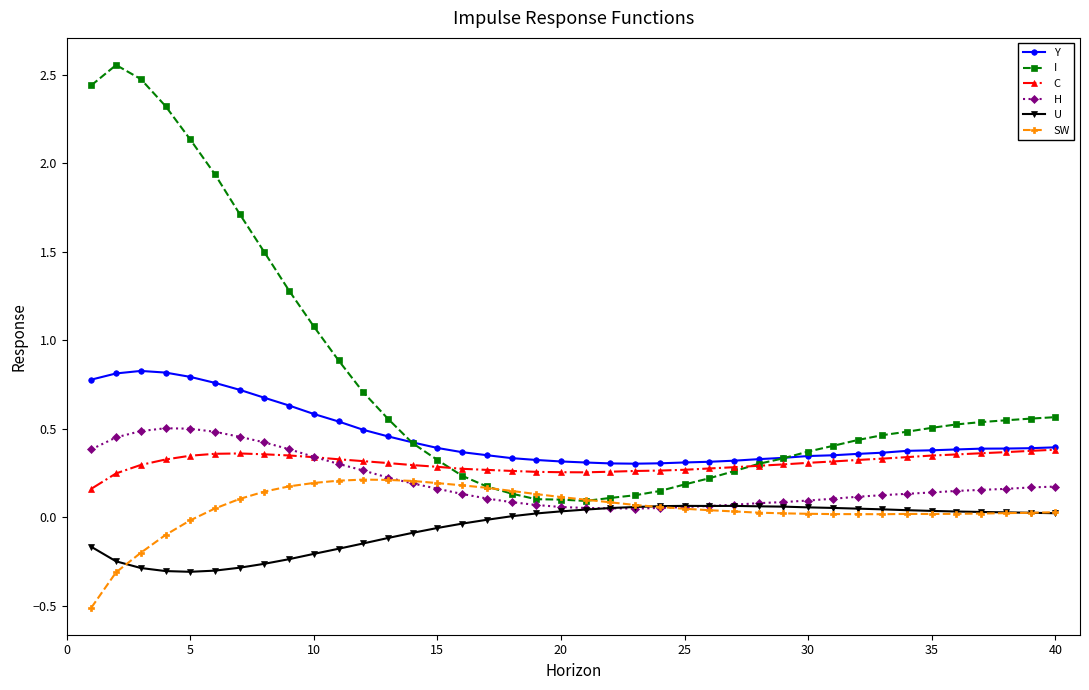

What is the smallest value displayed?

-0.5